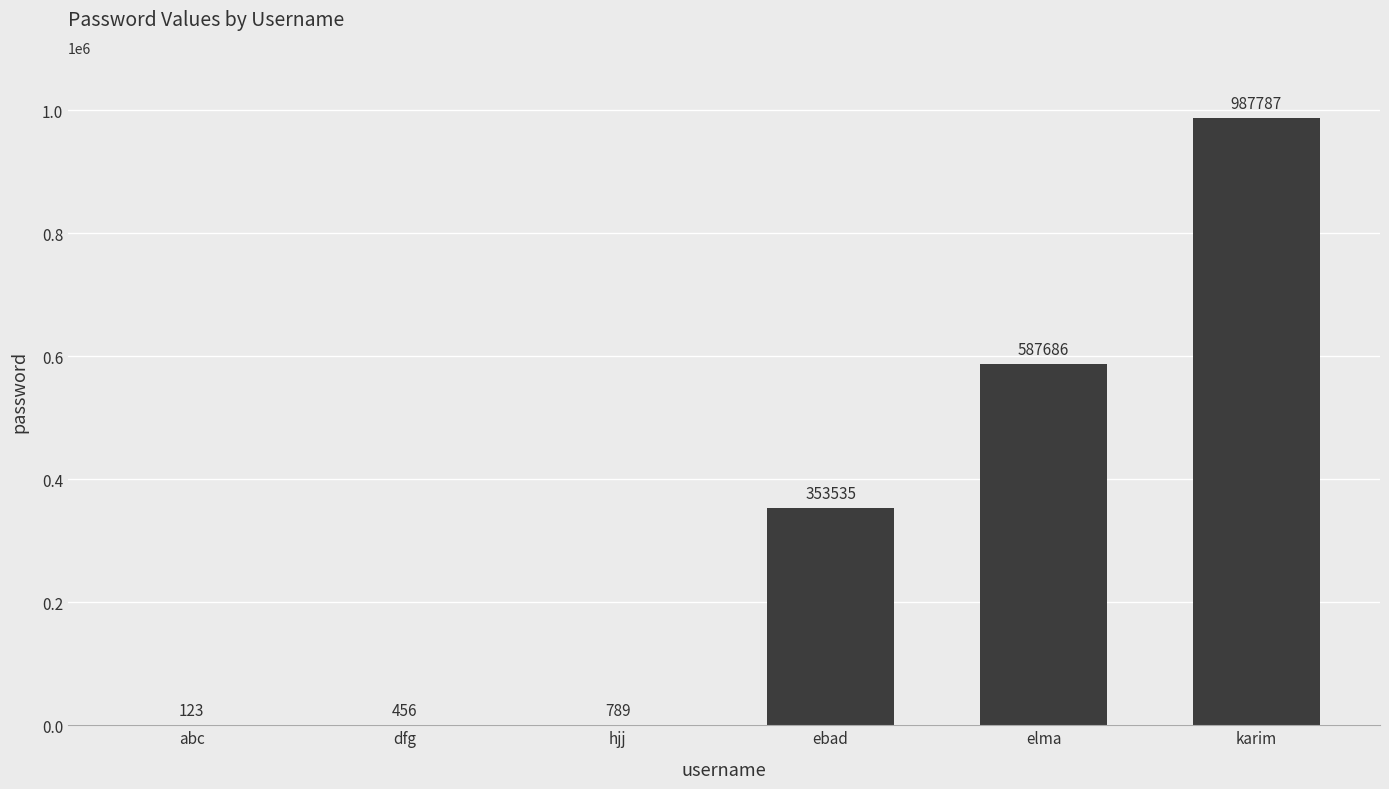

What is the difference between the values at elma and dfg?

587230